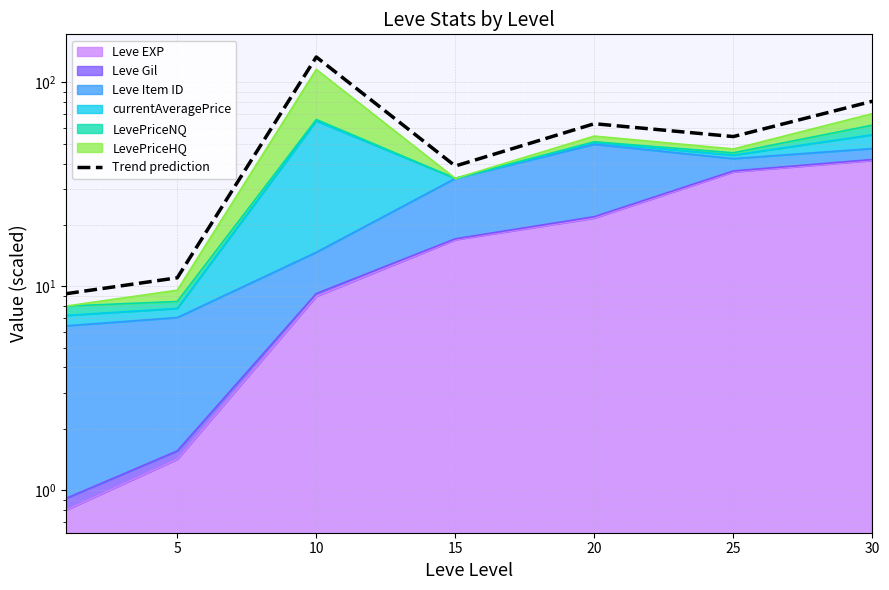

At which label does the data first exceed 54?

10